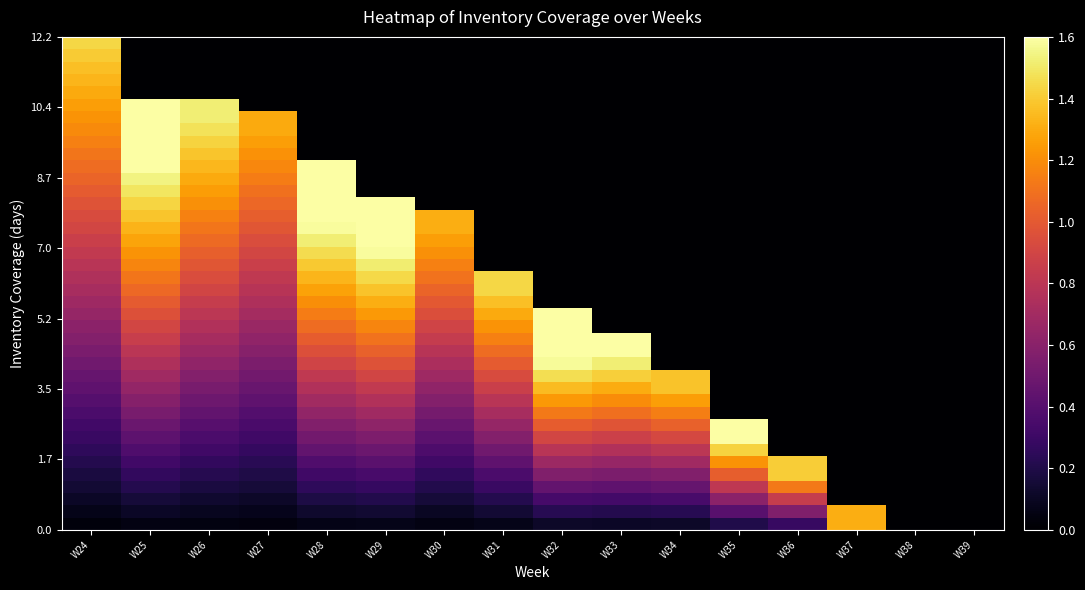

Between W24 and W28, which is larger?

W28